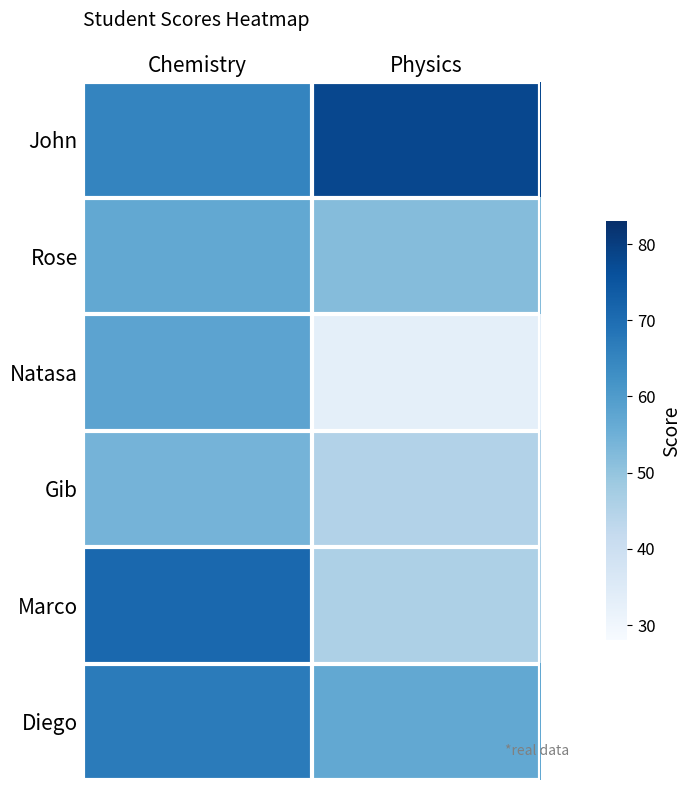

Which series changed the most between Chemistry and Physics?

Natasa